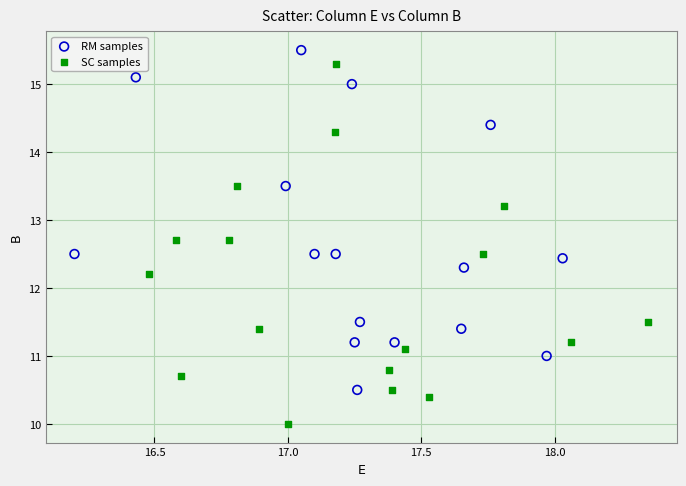

Which series has the largest Y range (max minus min)?

SC samples